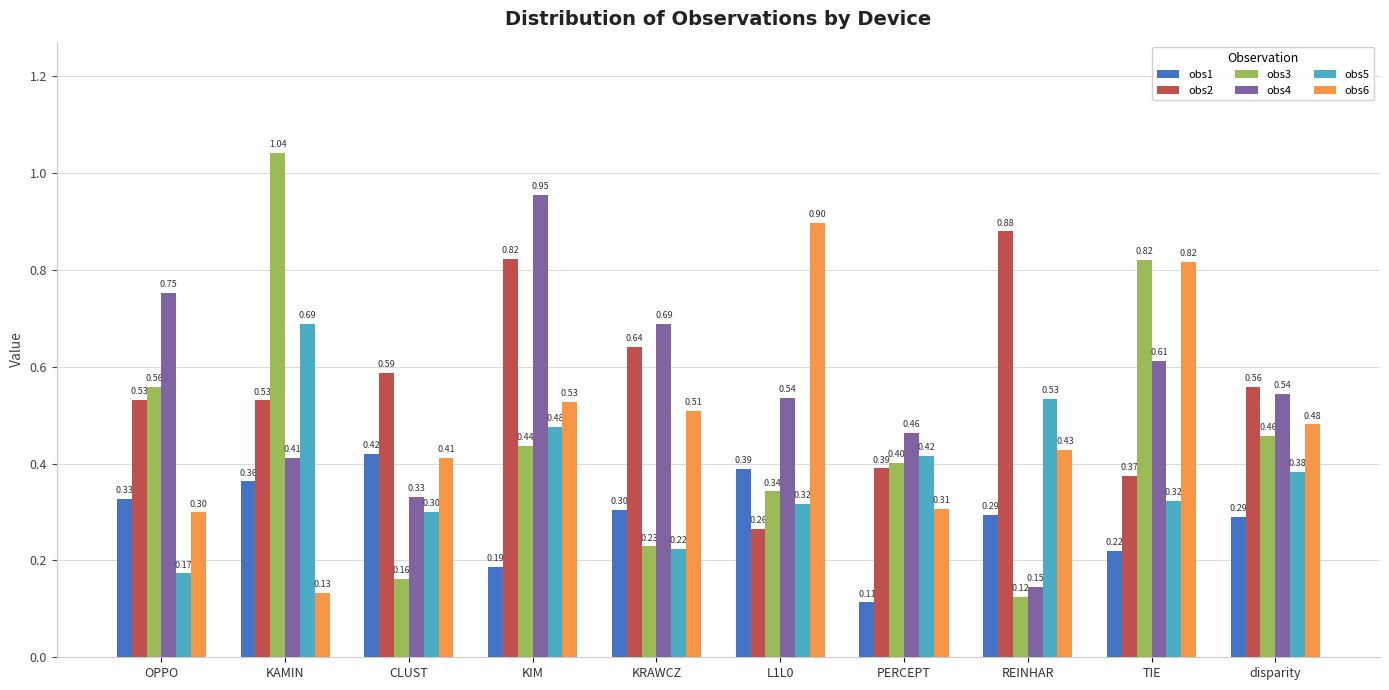

Is the value of obs2 at PERCEPT greater than the value of obs3 at disparity?

No